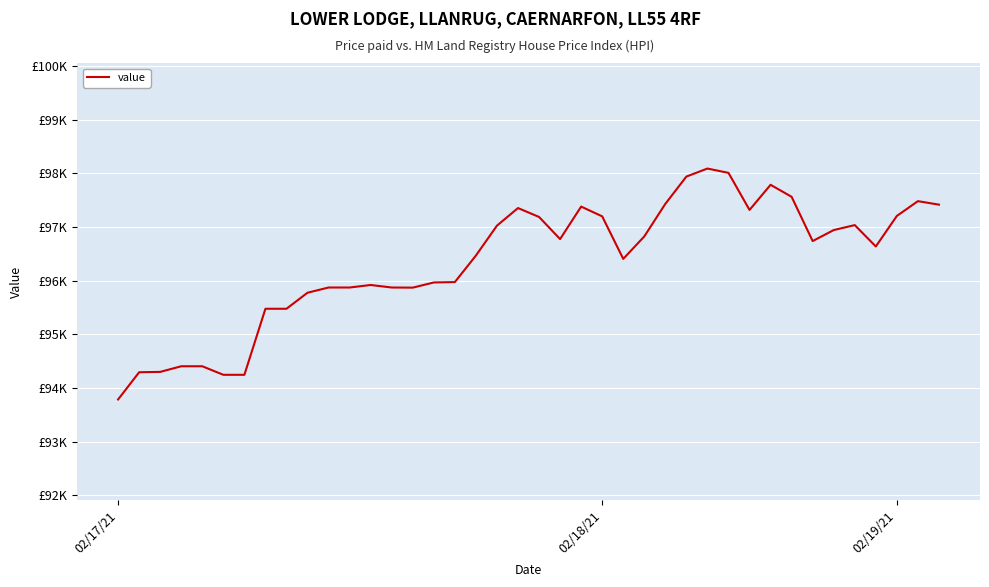

Is this an area chart (filled region under the line)?

No